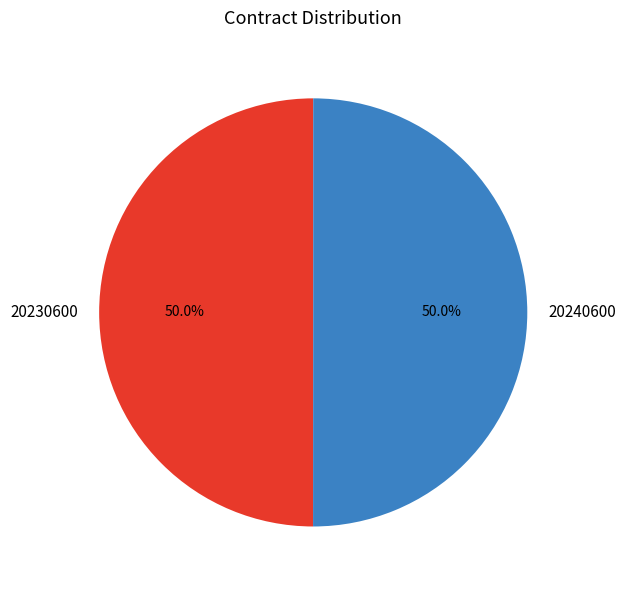

Approximately how many times larger is the value at 20230600 compared to 20240600?

1.0